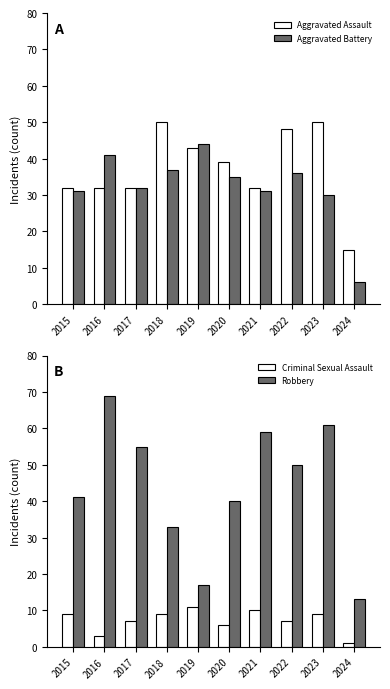

At how many categories does at least one series exceed 12?

10